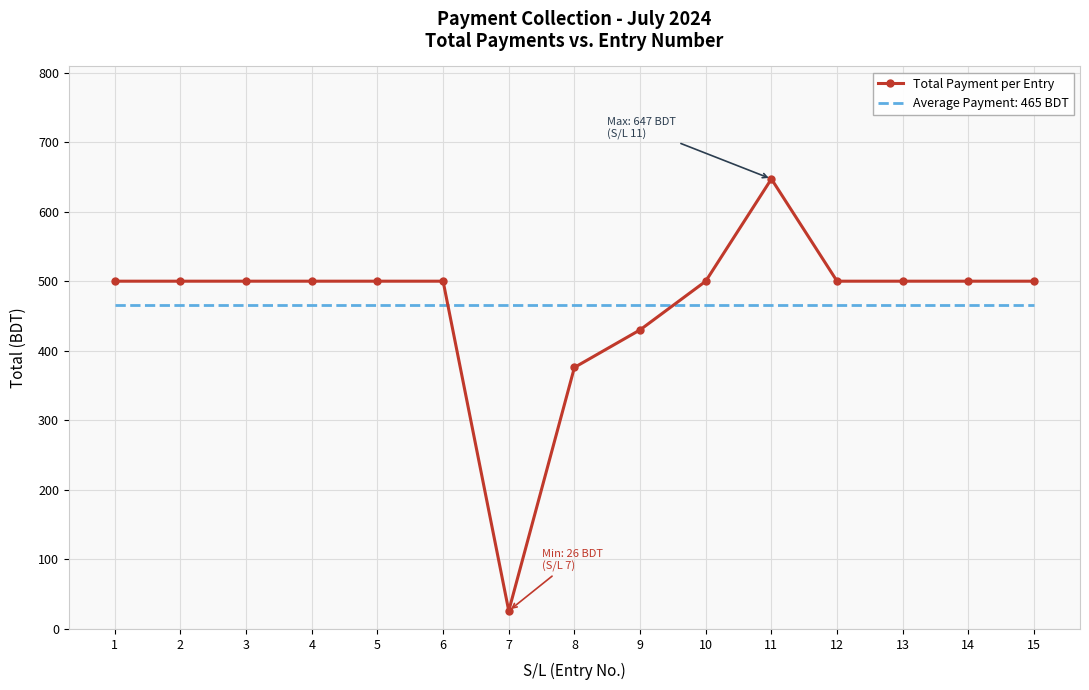

True or false: Average Payment: 465 BDT and Total Payment per Entry cross at least once.

True